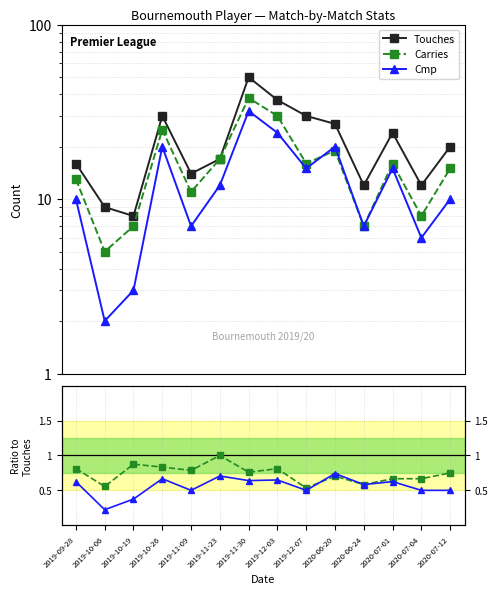

At 2019-11-09, list the series in order from smallest to largest.

Cmp, Carries, Touches